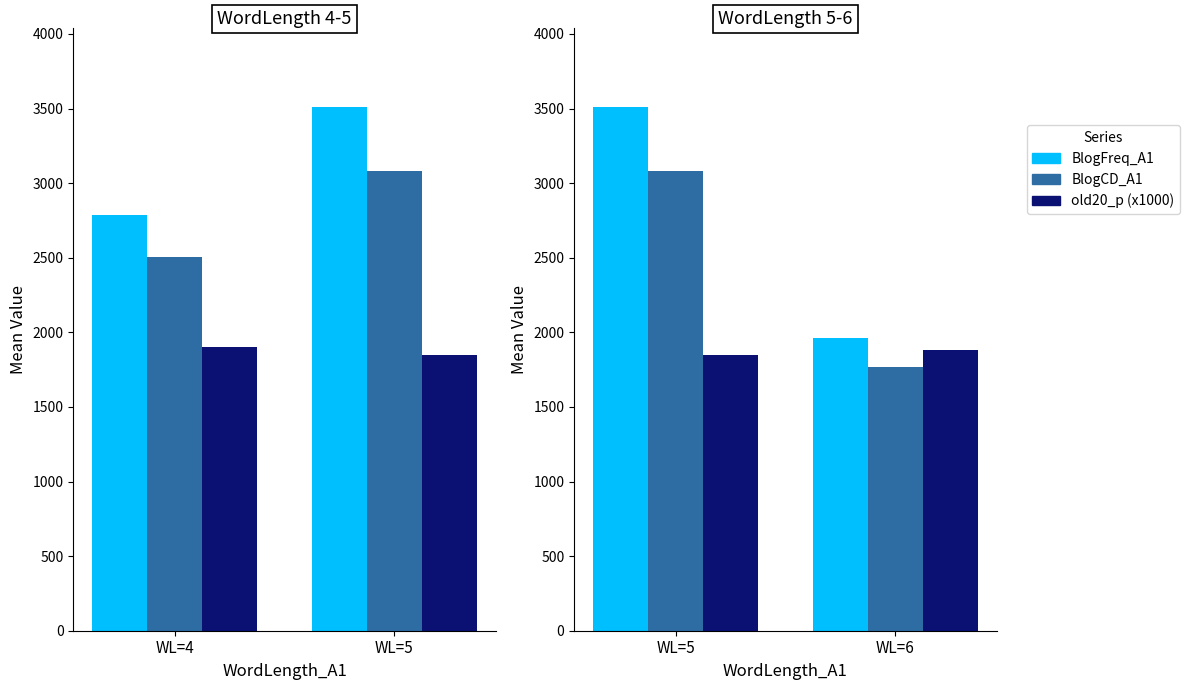

What is the average value of the old20_p (x1000) series?

1864.7